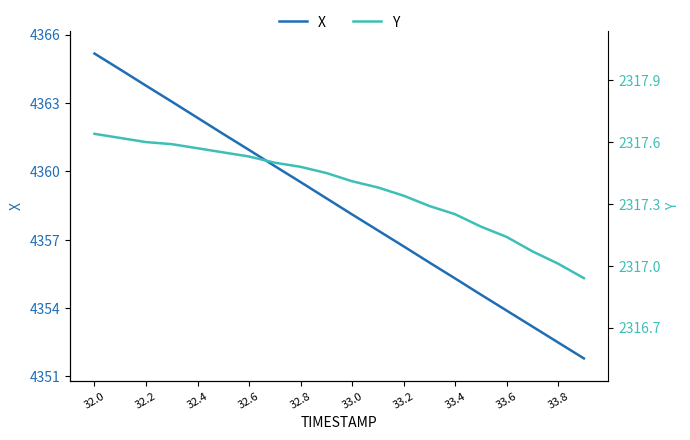

At how many categories does at least one series exceed 3942?

20